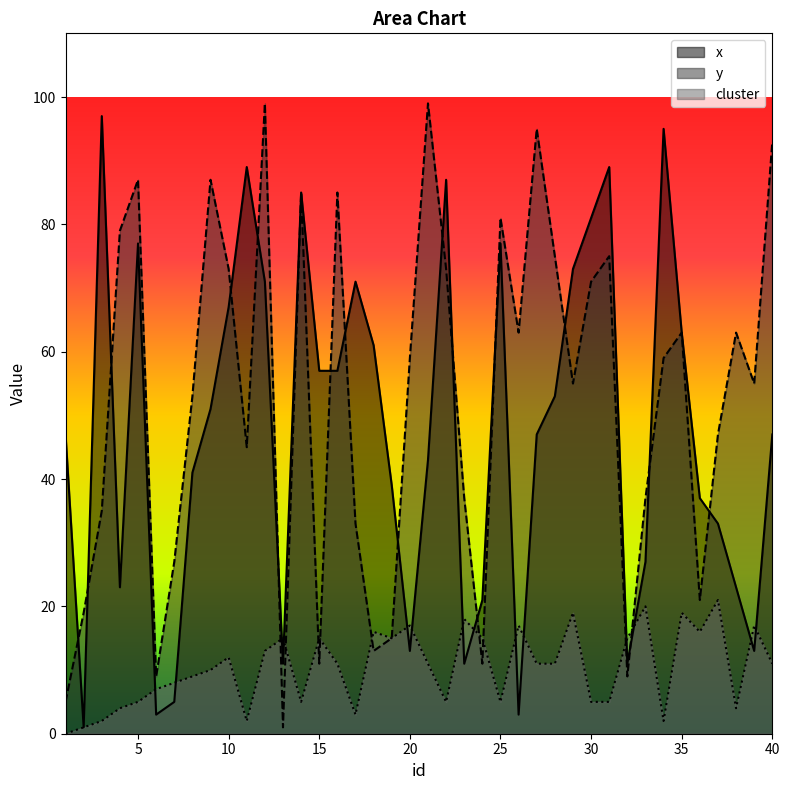

Reading left to right, list all the values displayed in this chart.

x: 47	1	97	23	77	3	5	41	51	67	89	71	11	85	57	57	71	61	39	13	43	87	11	21	77	3	47	53	73	81	89	11	27	95	63	37	33	23	13	47
y: 5	19	35	79	87	9	27	53	87	73	45	99	1	85	11	85	33	13	15	59	99	73	37	11	81	63	95	75	55	71	75	9	37	59	63	21	47	63	55	93
cluster: 0	1	2	4	5	7	8	9	10	12	2	13	15	5	15	11	3	16	15	17	11	5	18	15	5	17	11	11	19	5	5	15	20	2	19	16	21	4	17	11